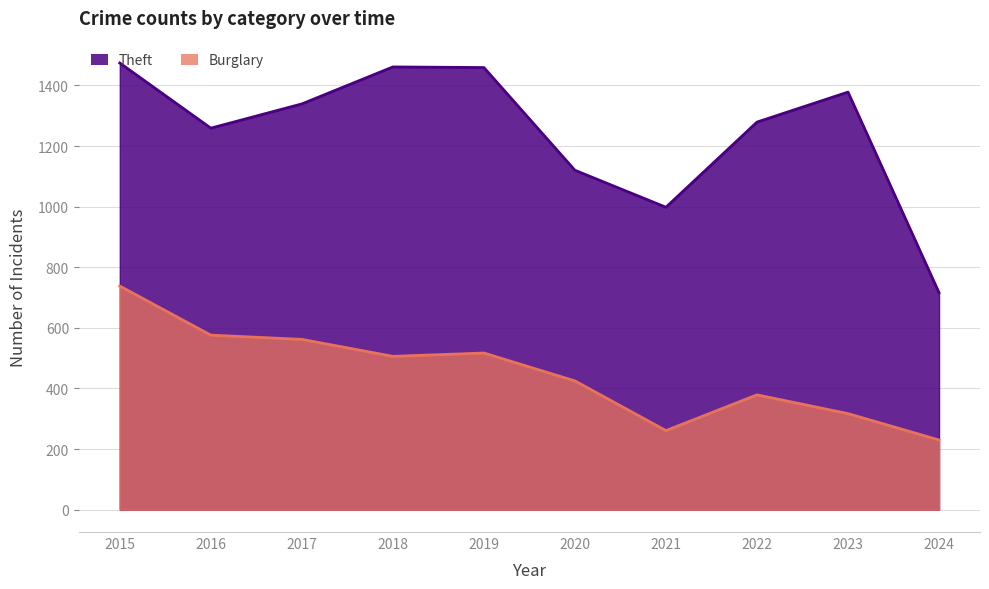

Which series has the largest range (max minus min)?

Theft